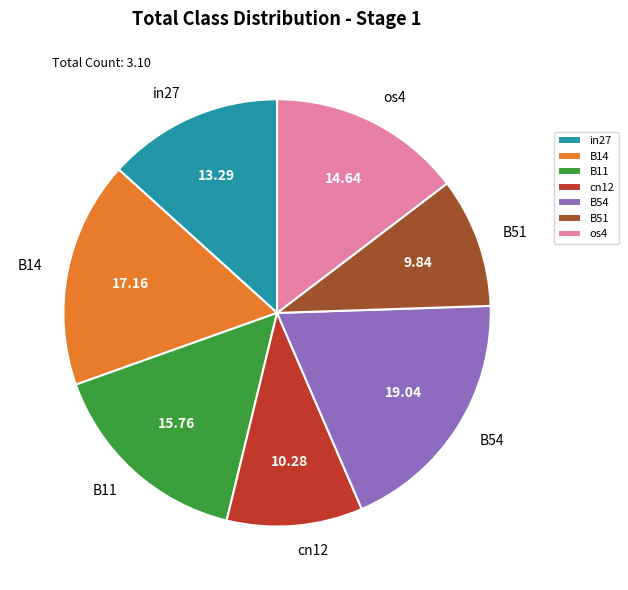

True or false: cn12 accounts for 10% of the total.

True